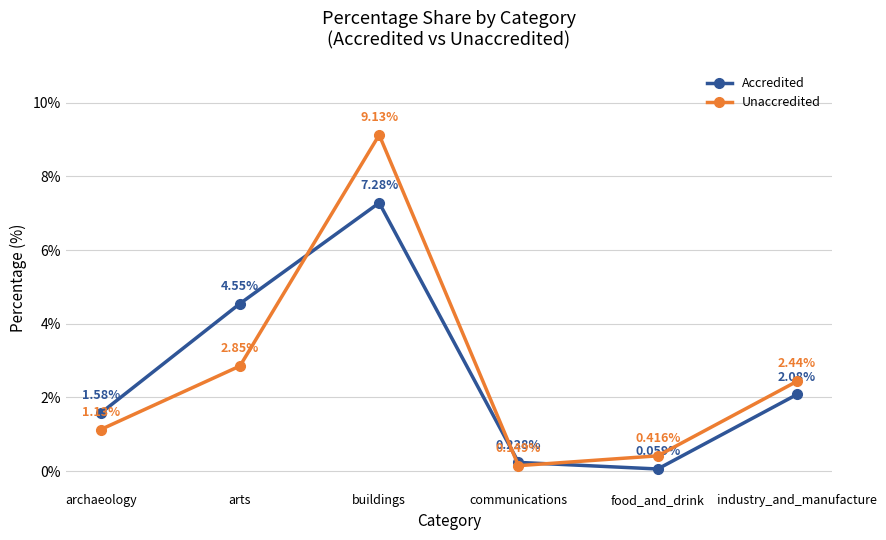

What are all the series names shown in the legend?

Accredited, Unaccredited